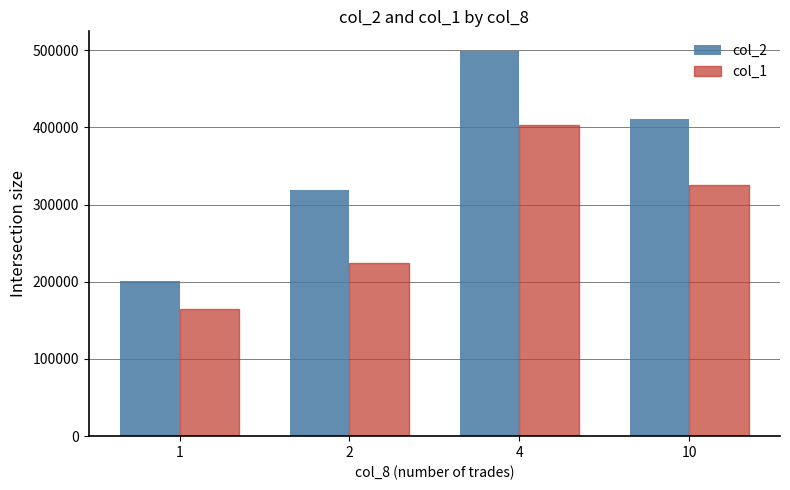

What is the difference between the maximum and second lowest values in the col_2 series?

180950